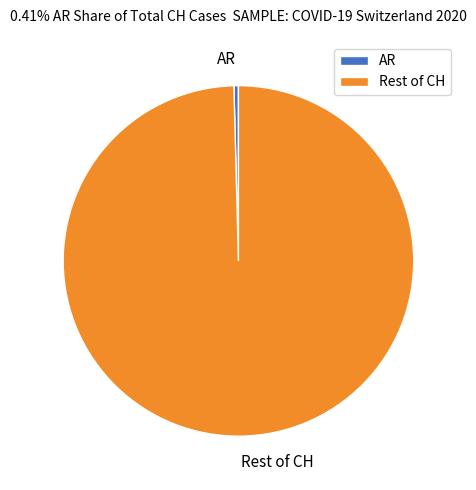

How many segments does this pie chart have?

2